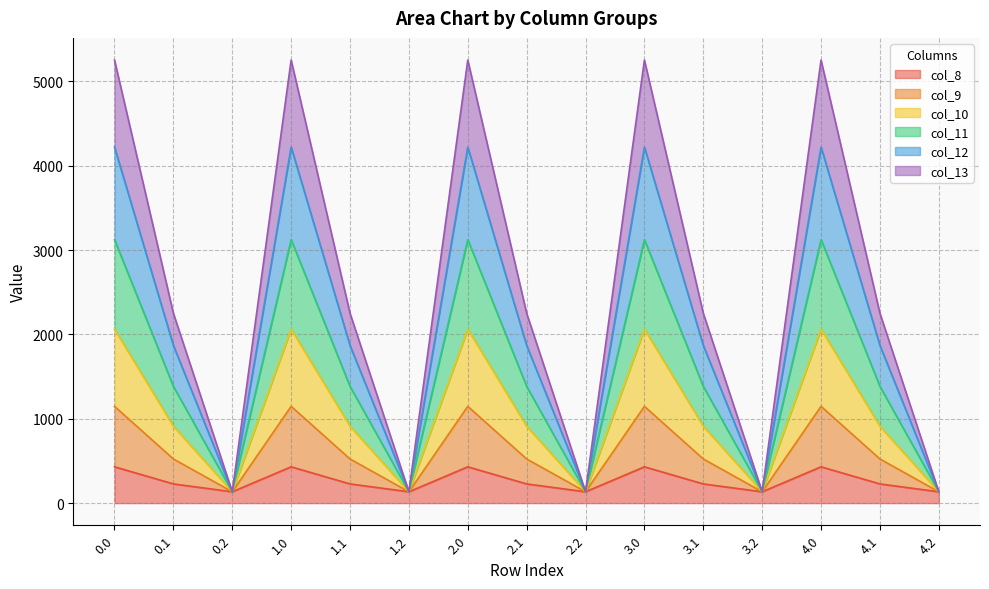

What is the minimum value for col_8?

134.2